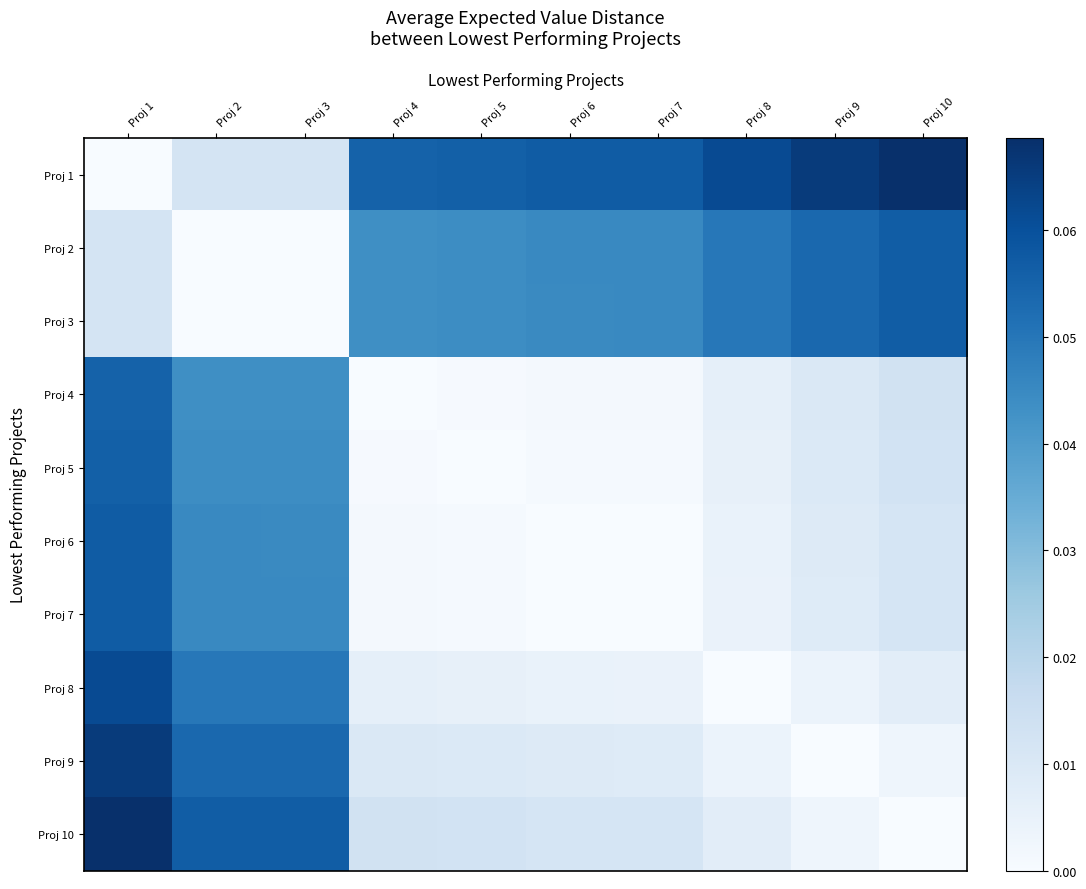

At which category is the sum across all series the highest?

Proj 1